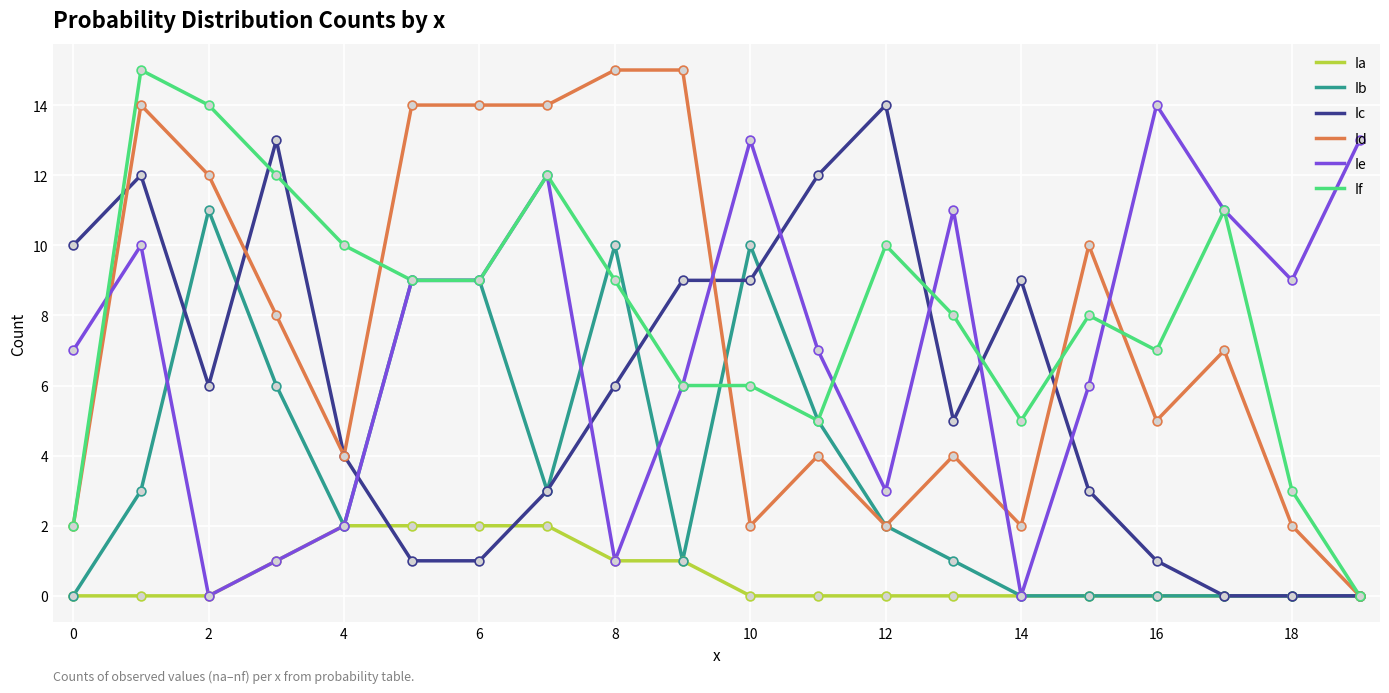

Which series has the largest total across all categories?

If